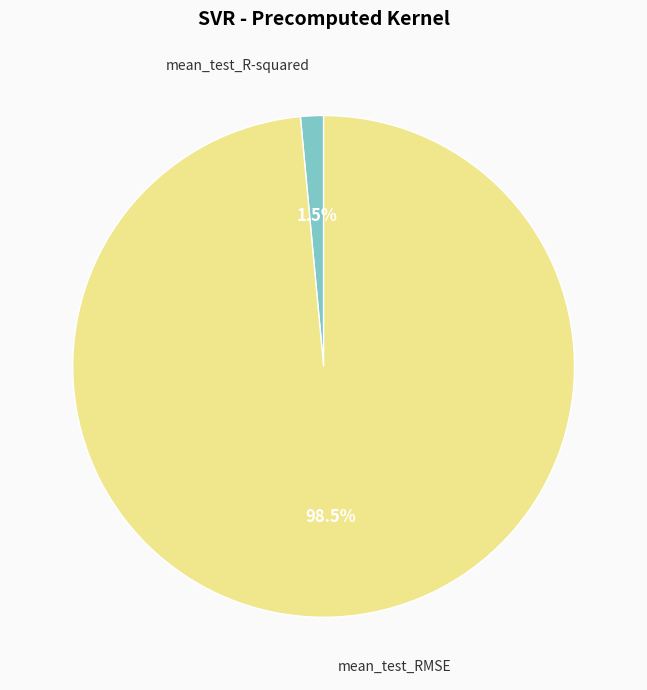

To the nearest percent, what is the difference between the largest and smallest slice percentages?

97%